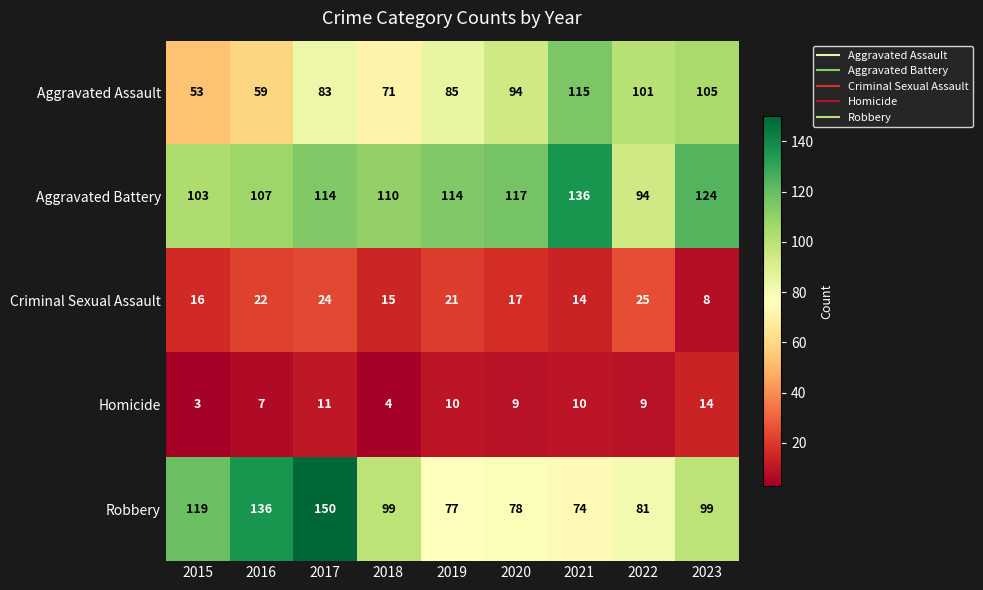

At 2017, list the series in order from largest to smallest.

Robbery, Aggravated Battery, Aggravated Assault, Criminal Sexual Assault, Homicide